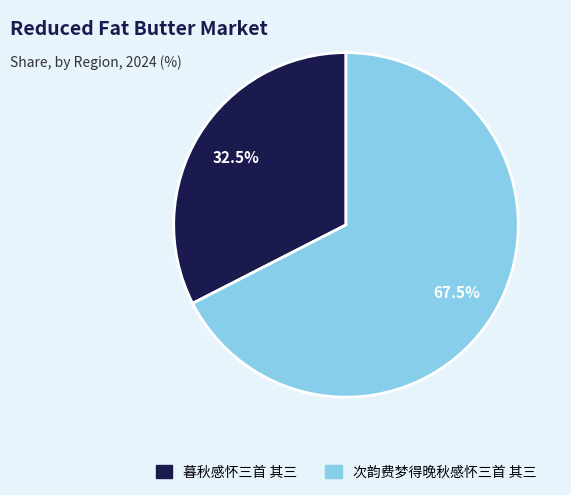

To the nearest percent, what is the combined percentage of 次韵费梦得晚秋感怀三首 其三 and 暮秋感怀三首 其三?

100%